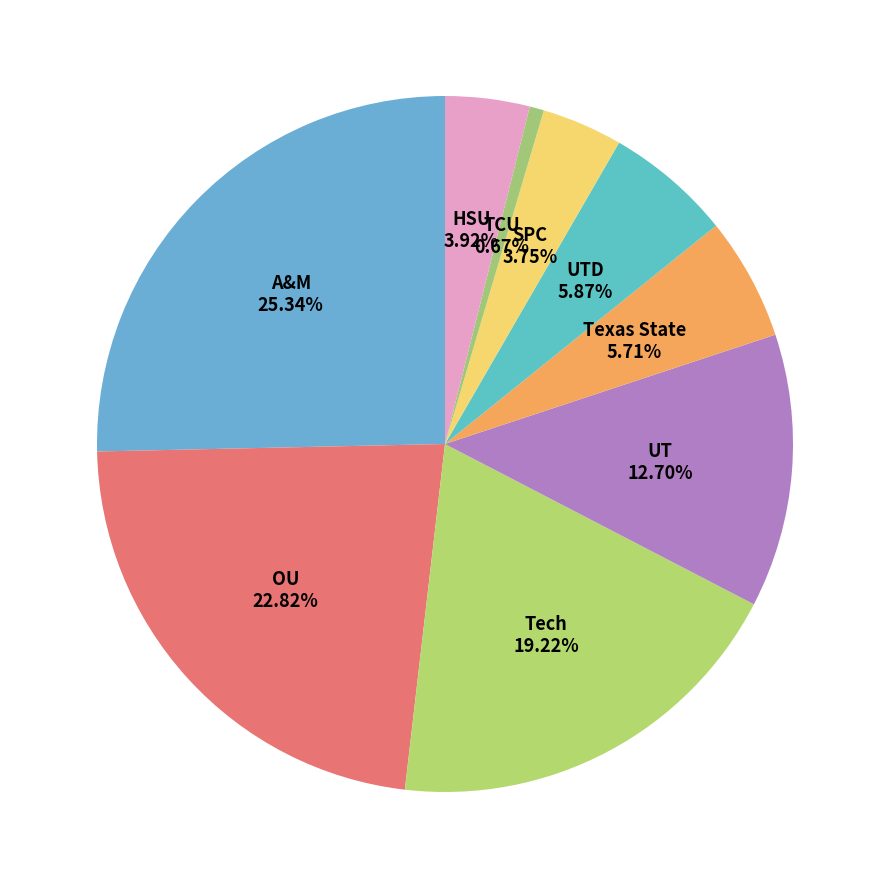

Does HSU represent more than half of the total?

No